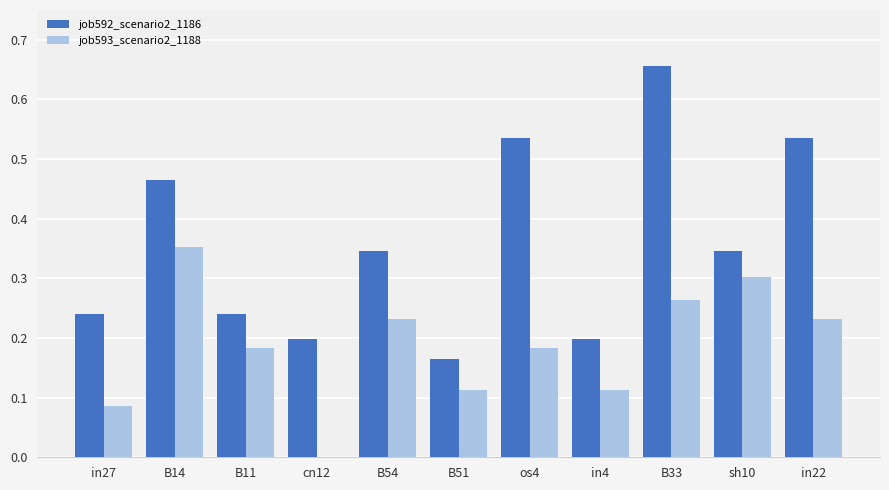

The value of job592_scenario2_1186 at sh10 is 0.3. True or false?

True